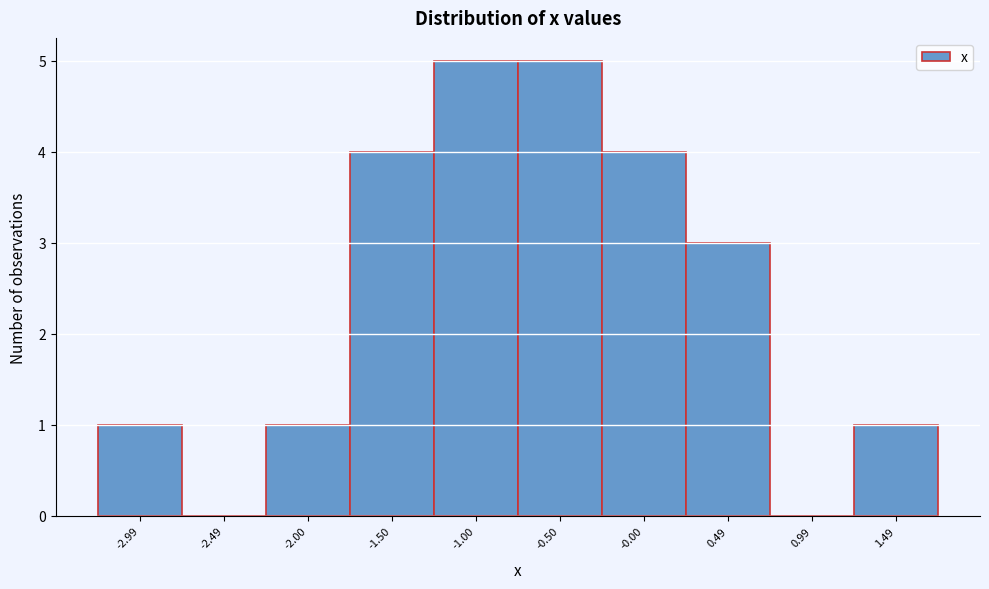

Reading right to left, transcribe all the data shown in this chart.

1.49=1	0.99=0	0.49=3	-0.00=4	-0.50=5	-1.00=5	-1.50=4	-2.00=1	-2.49=0	-2.99=1